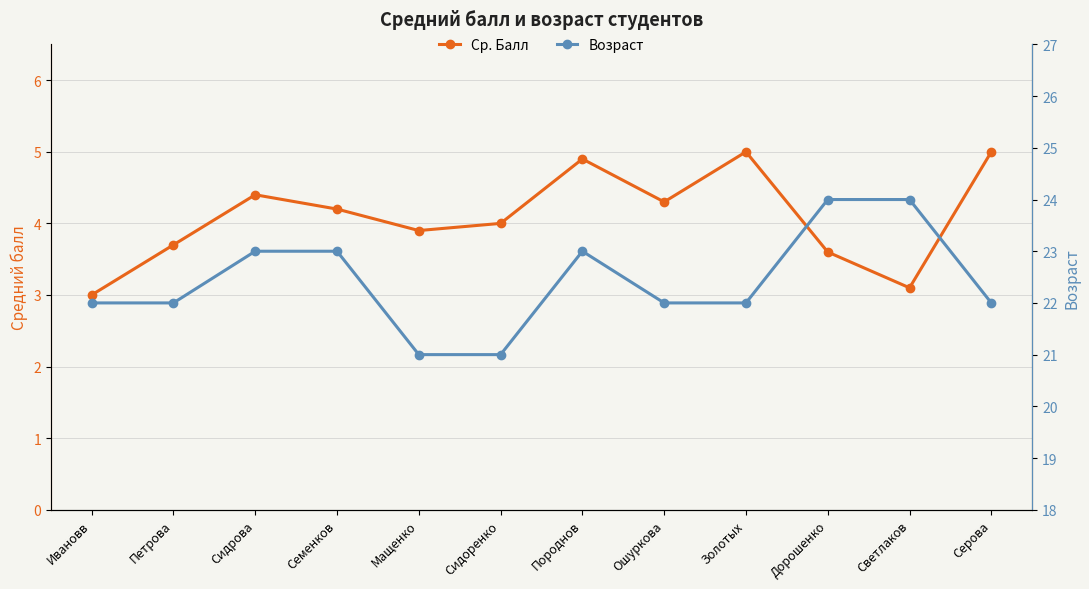

What is the value of the Ср. Балл point at the 7th from the left?

4.9